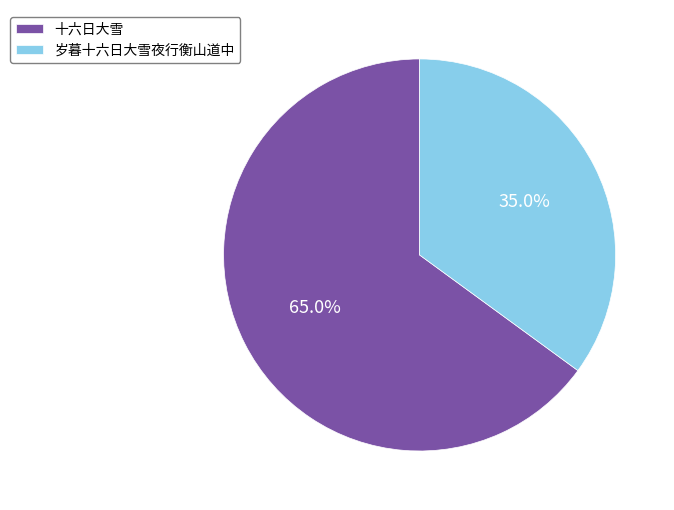

Does 十六日大雪 account for over 50% of the chart?

Yes